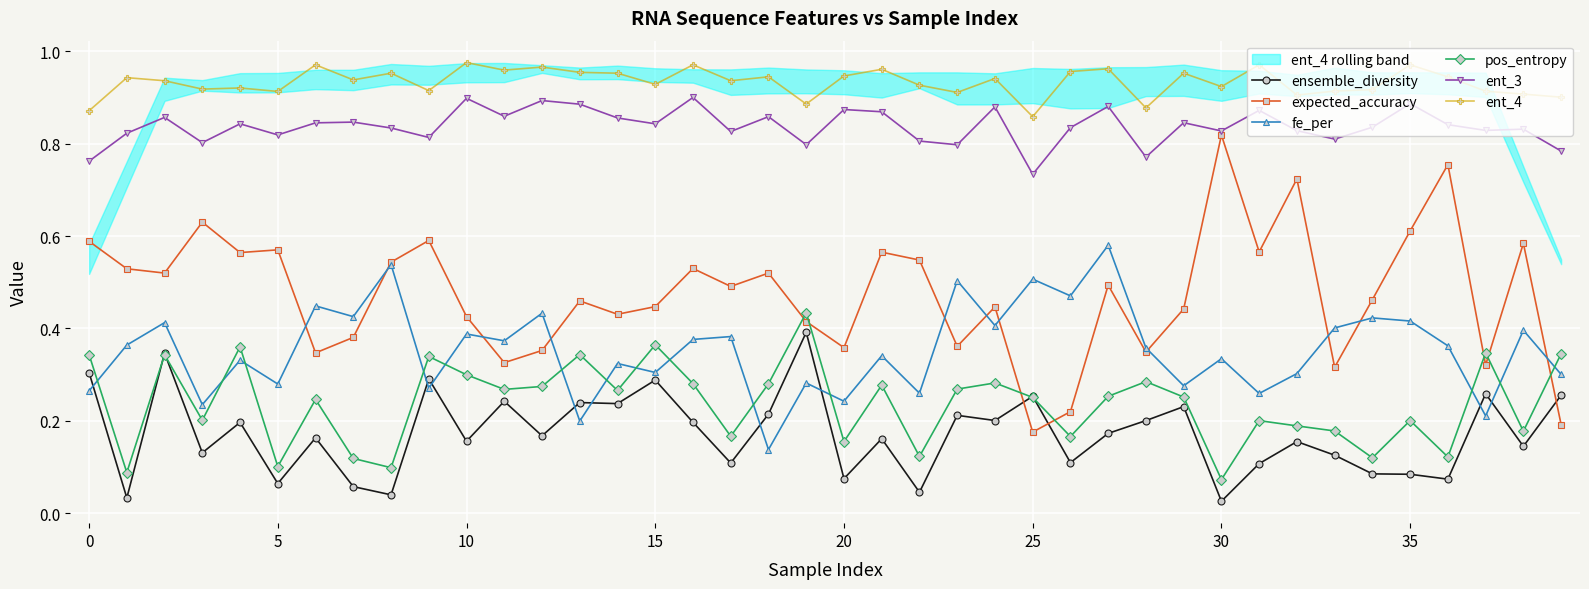

True or false: fe_per has a value of 0.4 at 20.

False